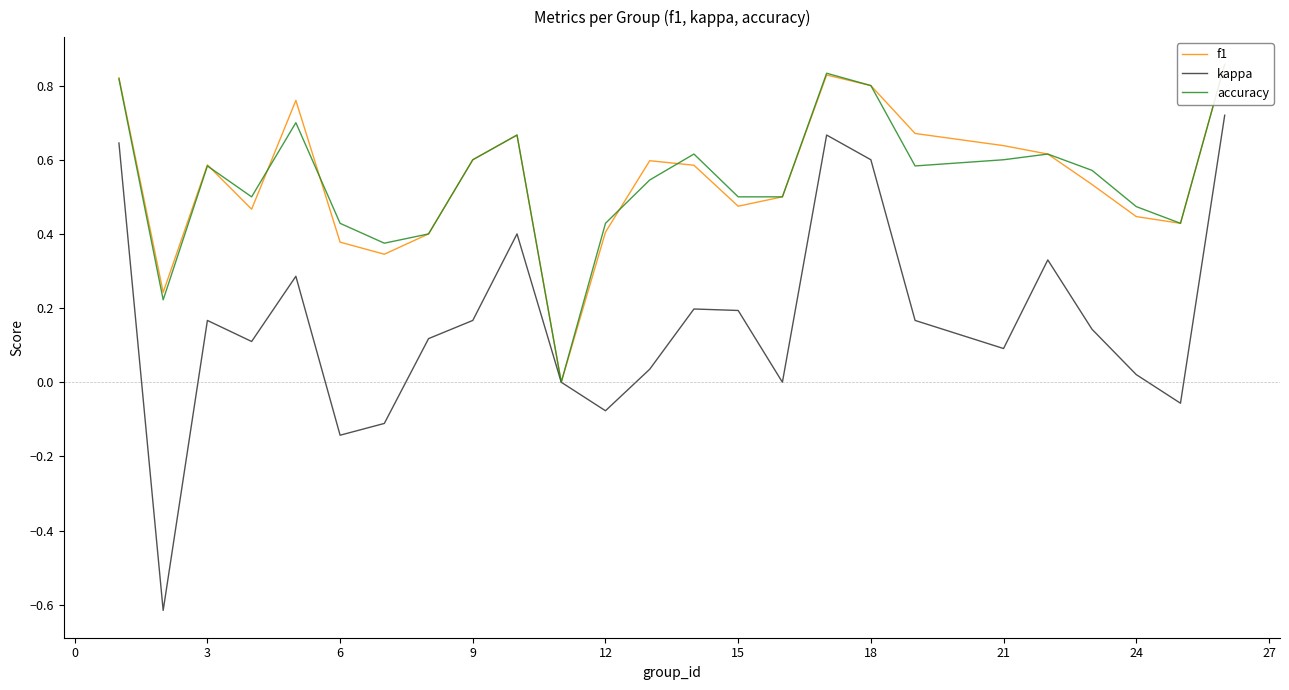

What is the difference between the second highest and minimum values in the kappa series?

1.3